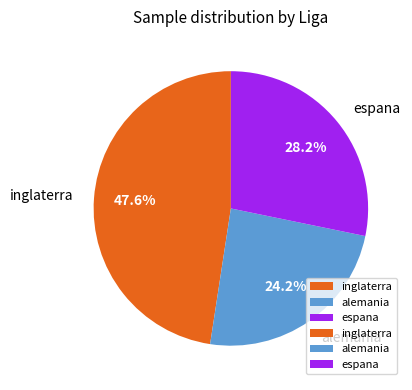

To the nearest percent, what is the difference between the inglaterra and espana slice percentages?

19%